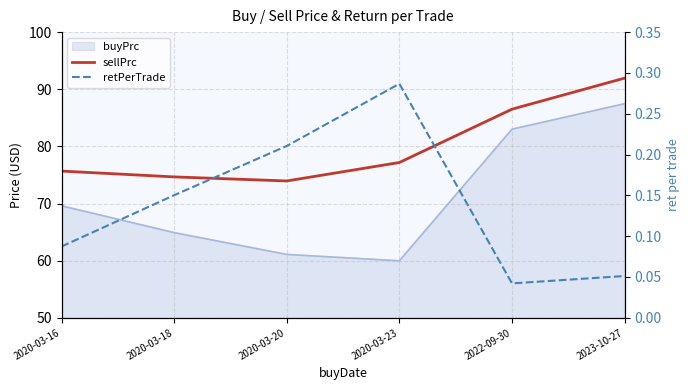

The value of sellPrc at 2023-10-27 is 91.9. True or false?

True